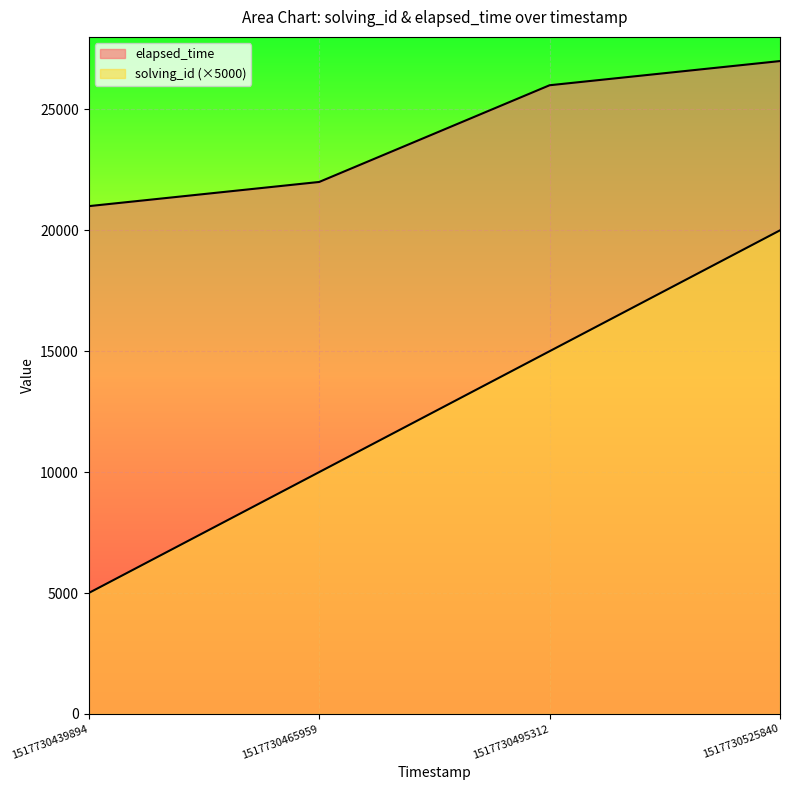

What is the difference between the second highest and minimum values in the solving_id series?

10000